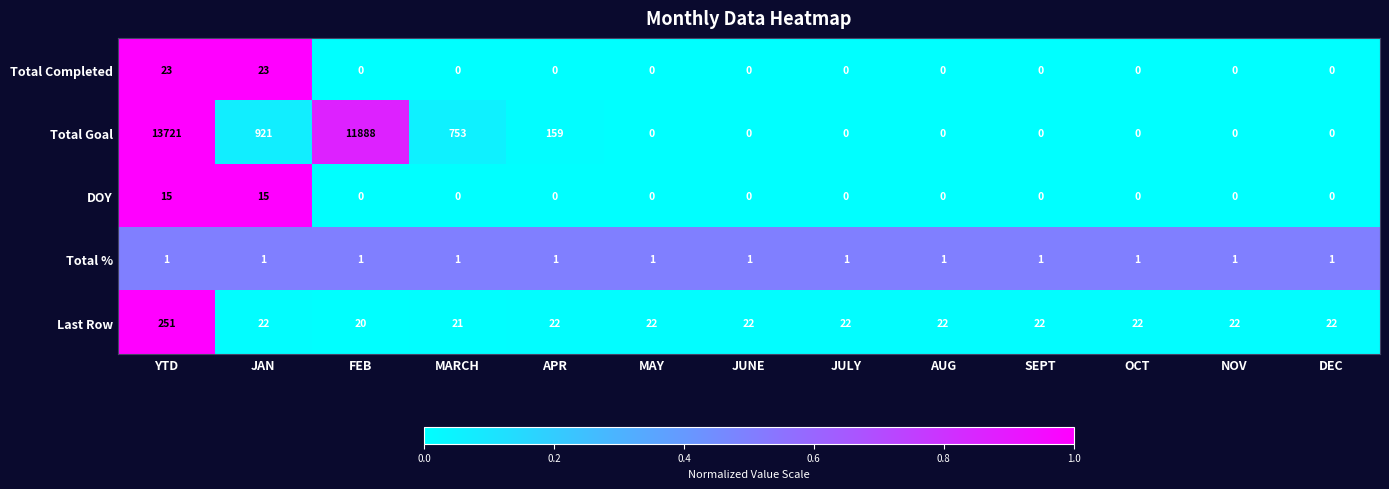

Where is Total Goal nearest to the value 6860?

FEB